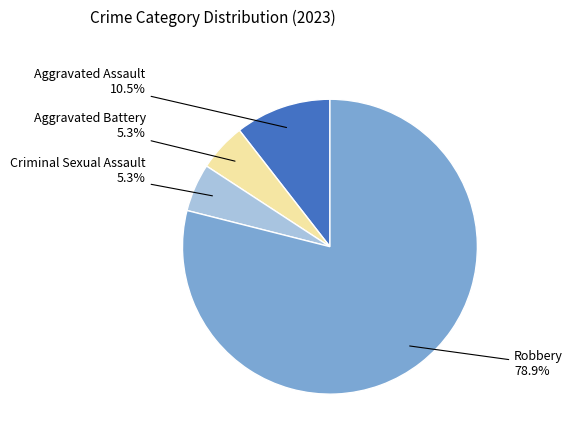

Is there any slice that represents more than half of the pie?

Yes